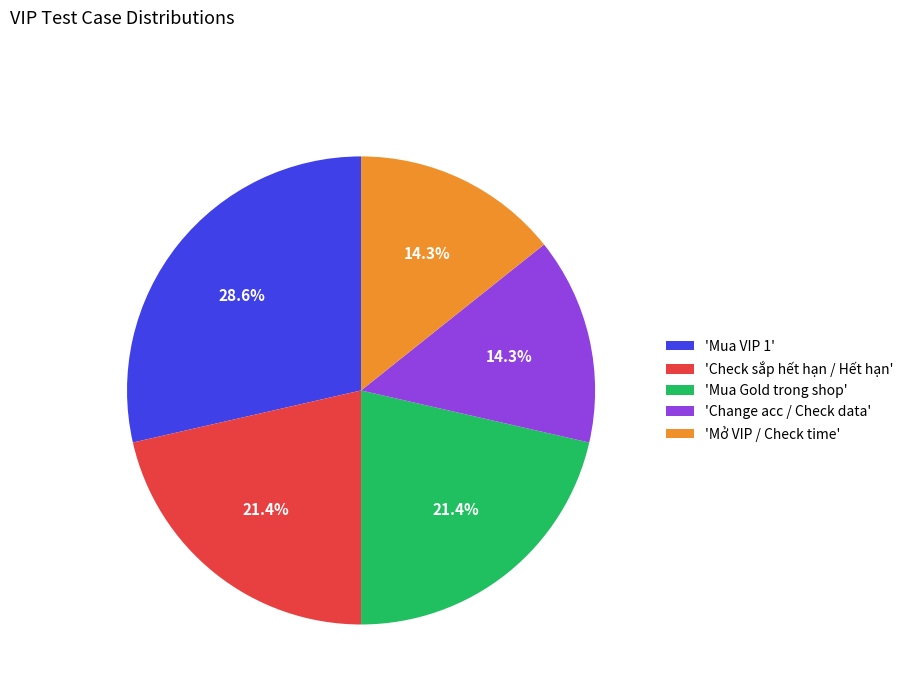

Which category has the biggest portion of the pie?

'Mua VIP 1'